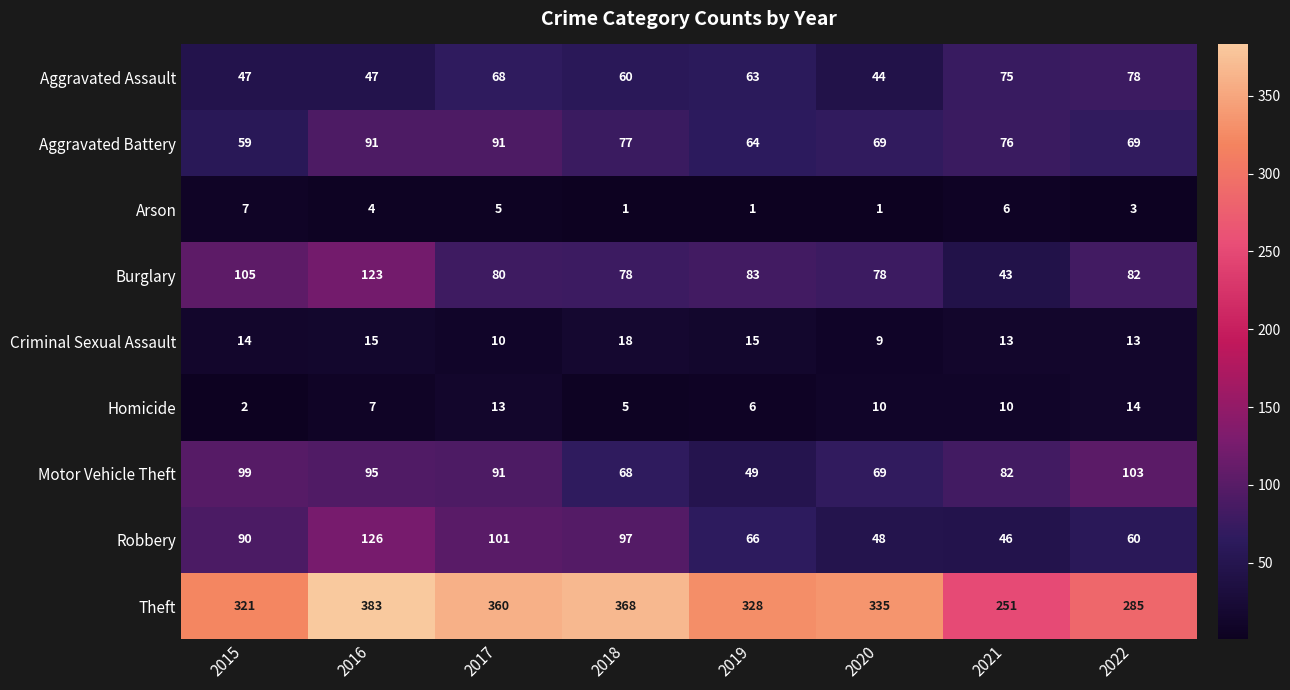

What is the average value of the Motor Vehicle Theft series?

82